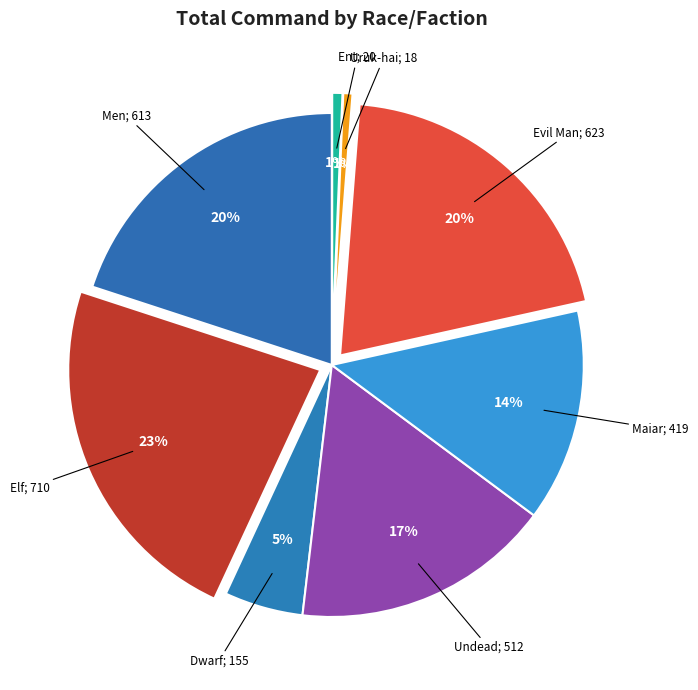

Count the number of slices in the pie.

8